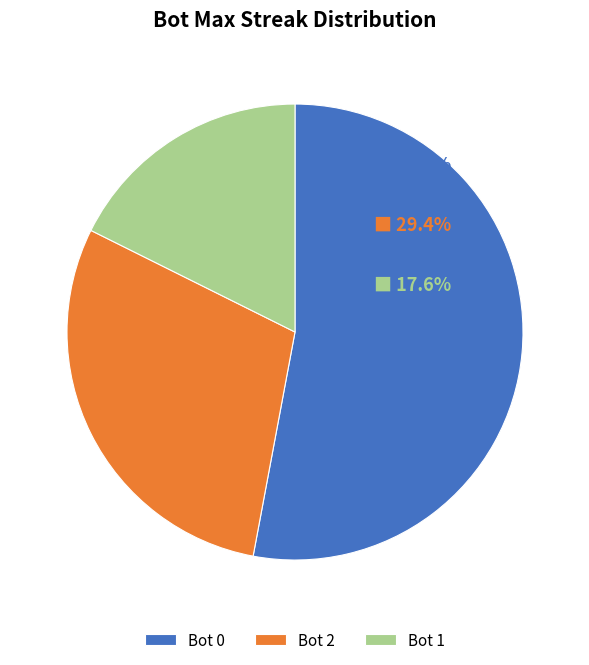

Is it true that Bot 2 is 29% of the pie?

True